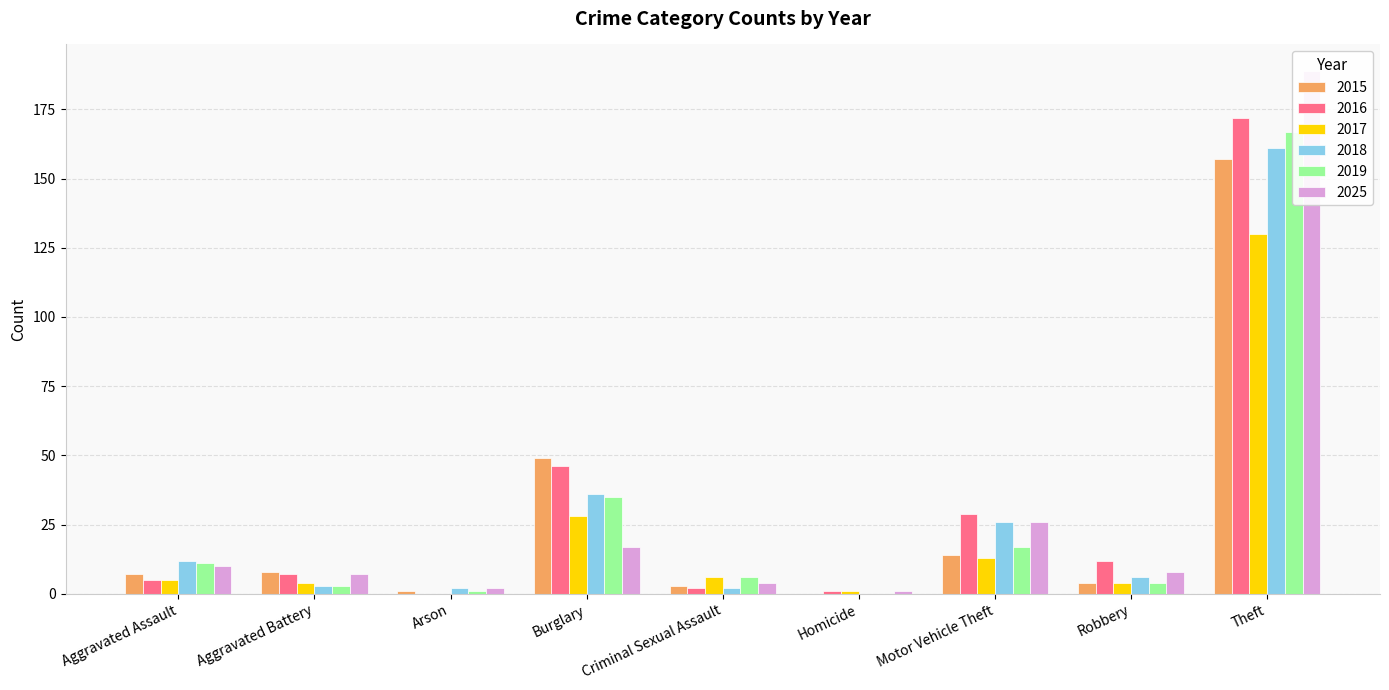

How many series are shown in this chart?

6